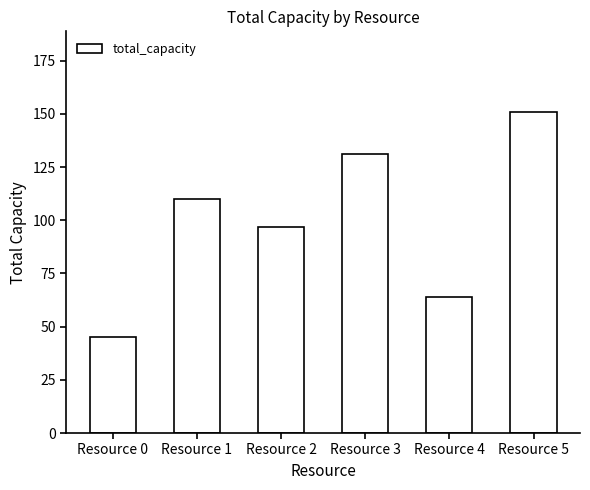

What is the ratio of the value at Resource 1 to the value at Resource 5?

0.7